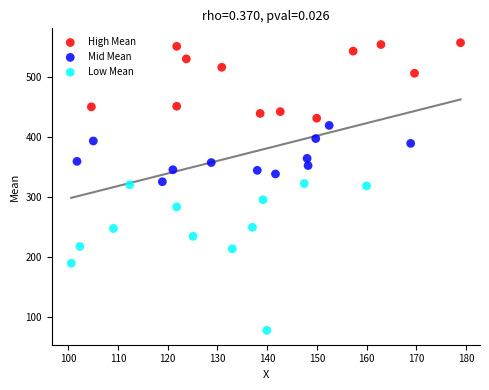

Which series has the largest Y range (max minus min)?

Low Mean